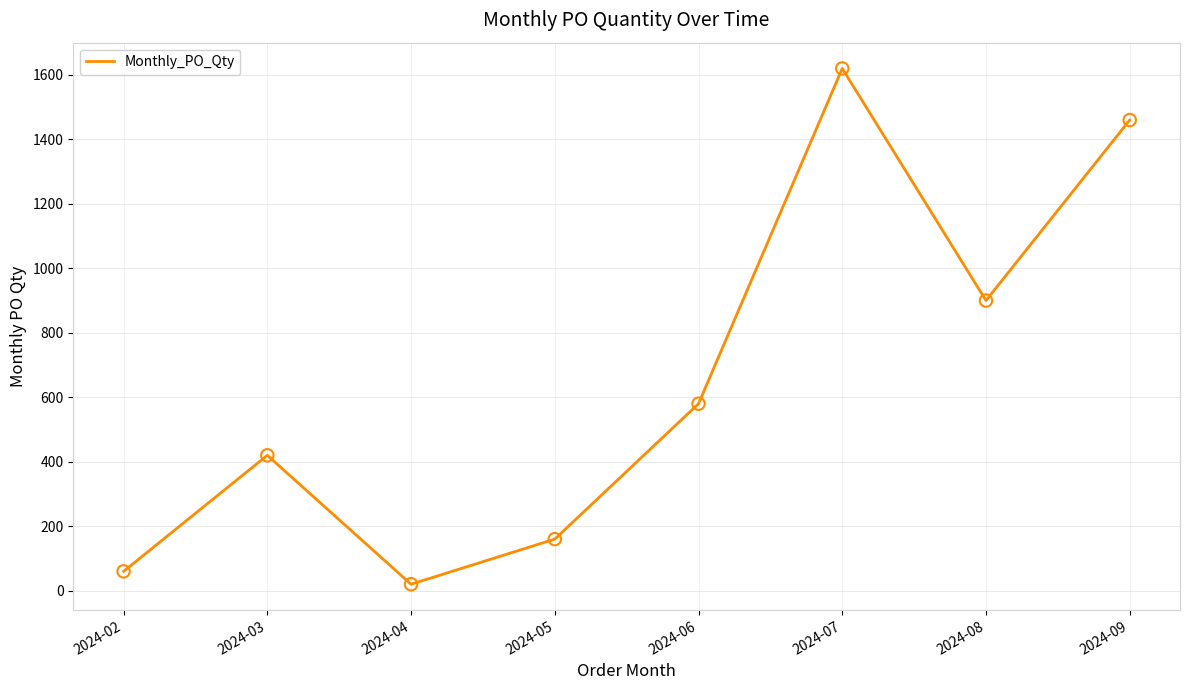

Which has a higher value, 2024-04 or 2024-09?

2024-09